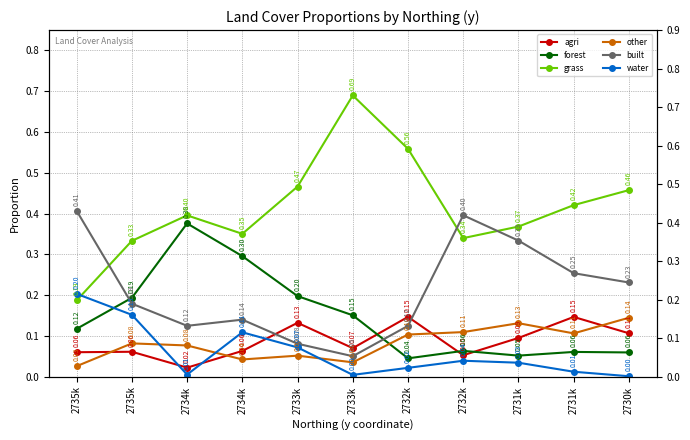

What is the lowest value of the grass series?

0.2